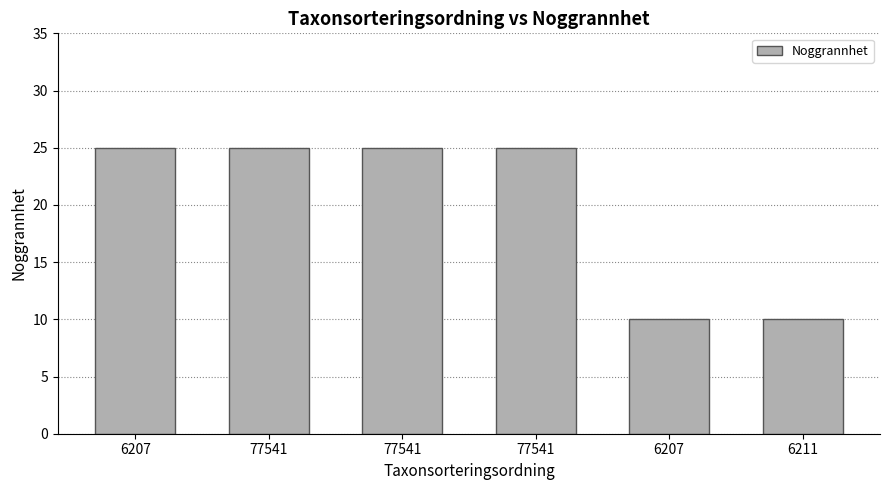

What is the sum of all values?

120